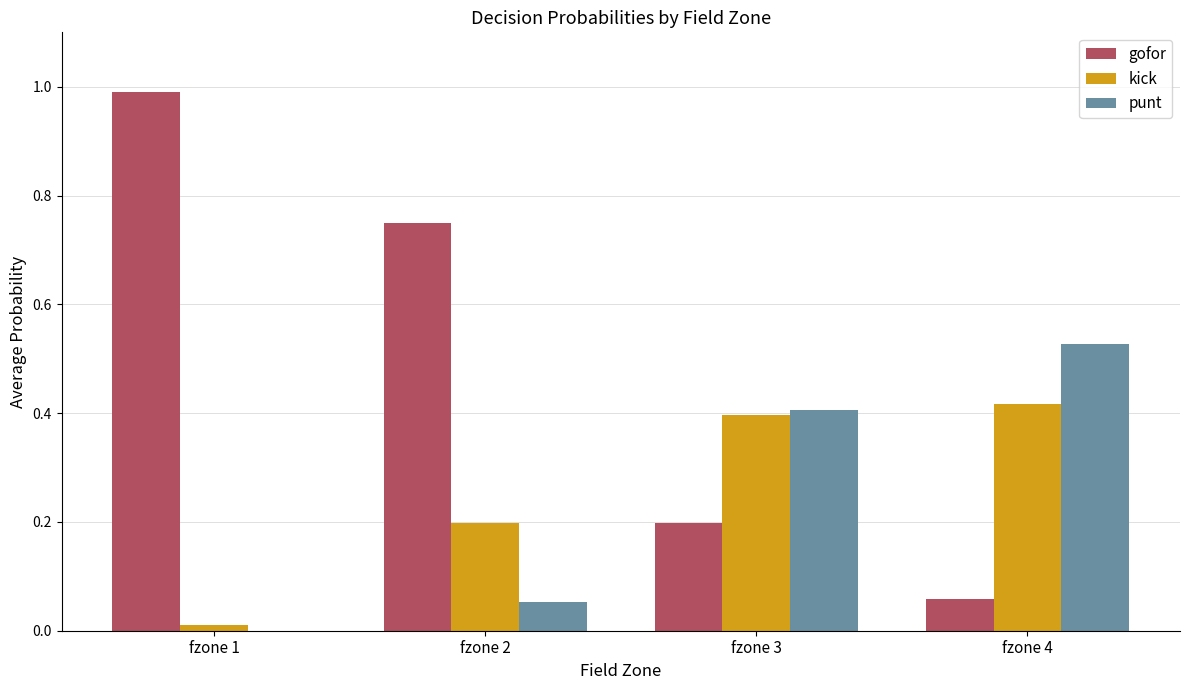

What is the maximum value shown in the chart?

1.0